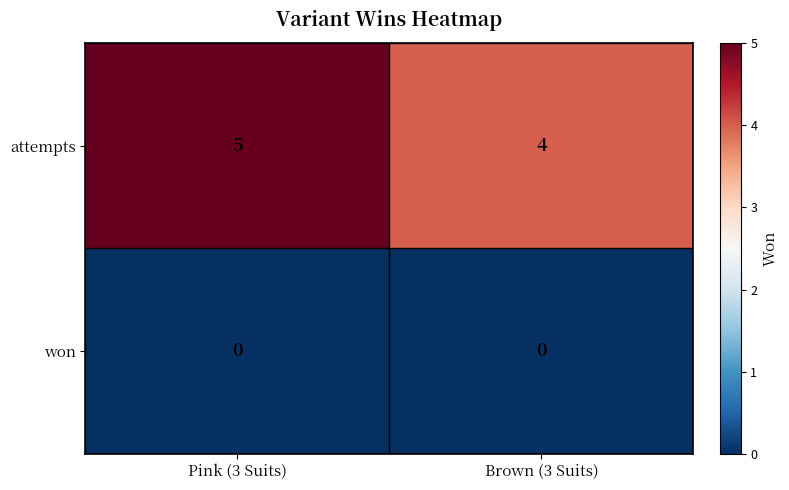

At which label does attempts reach its peak?

Pink (3 Suits)